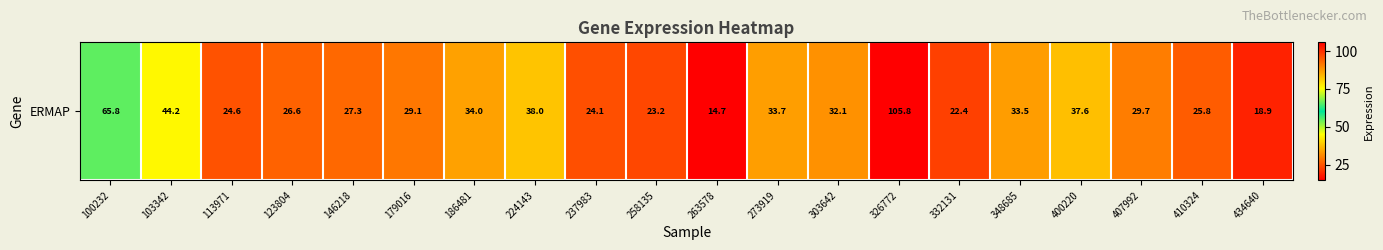

What is the difference between the maximum and minimum values?

91.1